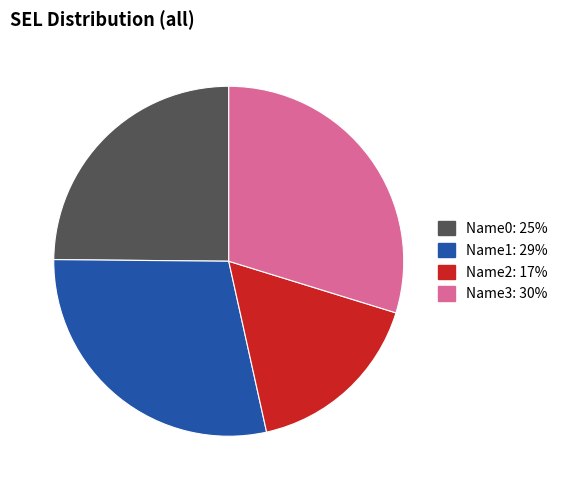

Is there any slice that represents more than half of the pie?

No